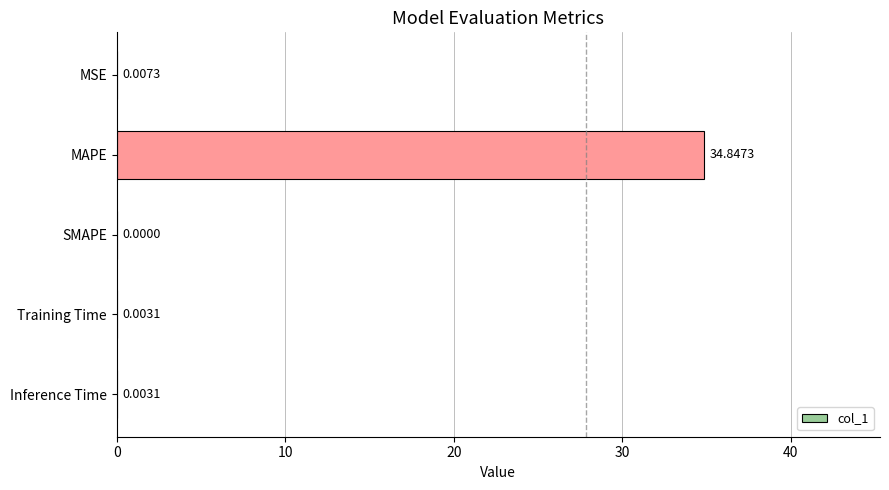

What is the sum of all values?

34.9